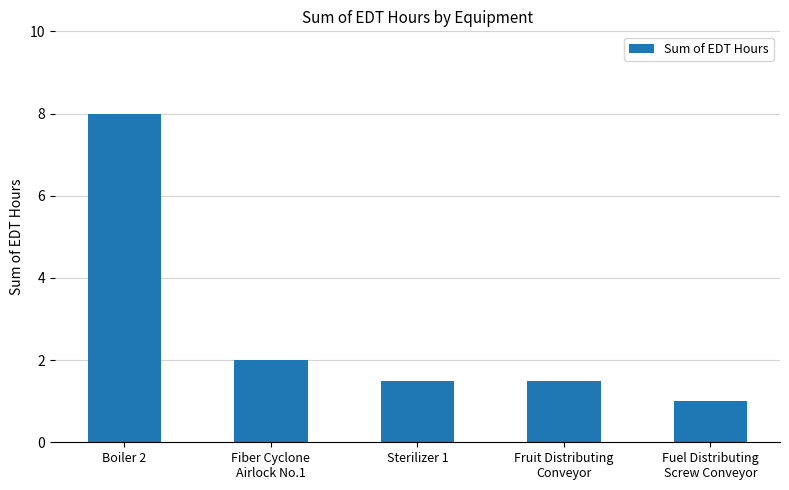

Reading right to left, what are all the values shown in this chart?

1.0	1.5	1.5	2.0	8.0